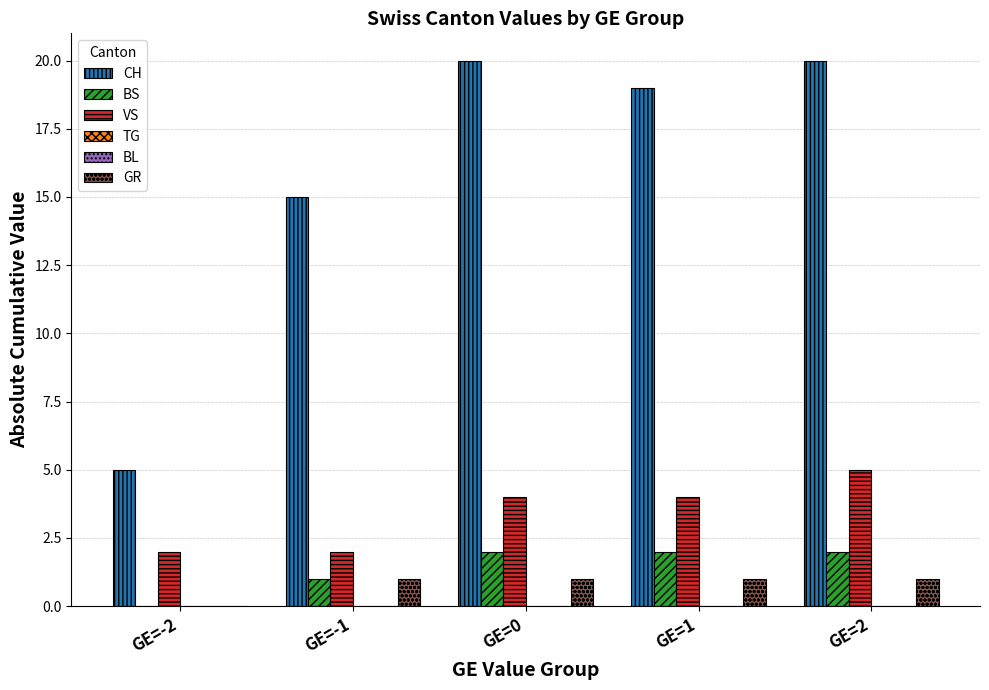

Reading left to right, transcribe all the data shown in this chart.

CH: 5	15	20	19	20
BS: 0	1	2	2	2
VS: 2	2	4	4	5
TG: 0	0	0	0	0
BL: 0	0	0	0	0
GR: 0	1	1	1	1